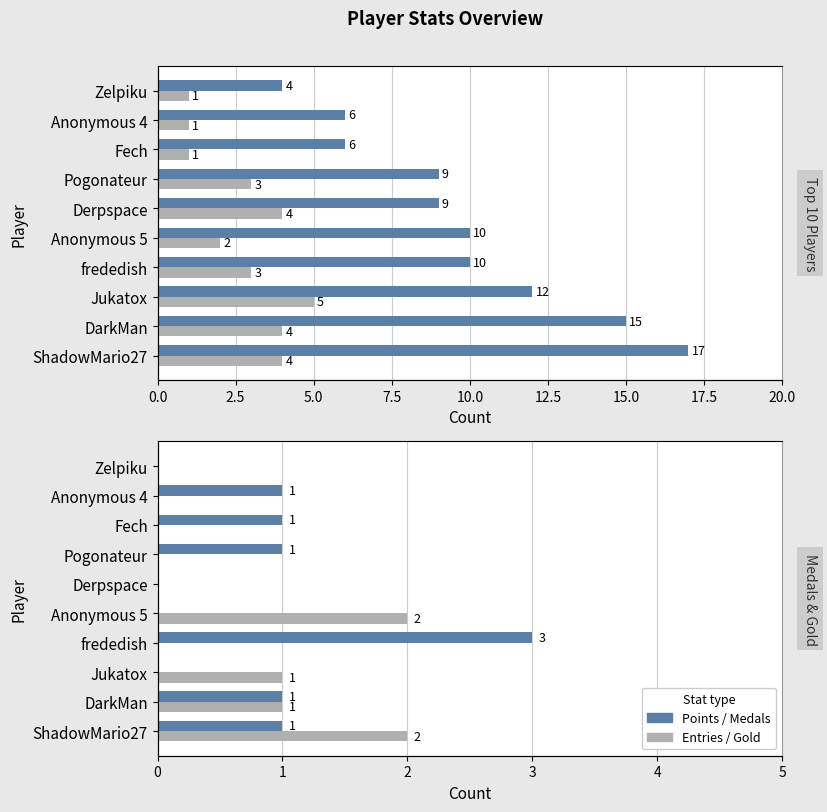

Are the bars grouped side by side (vs. stacked)?

Yes